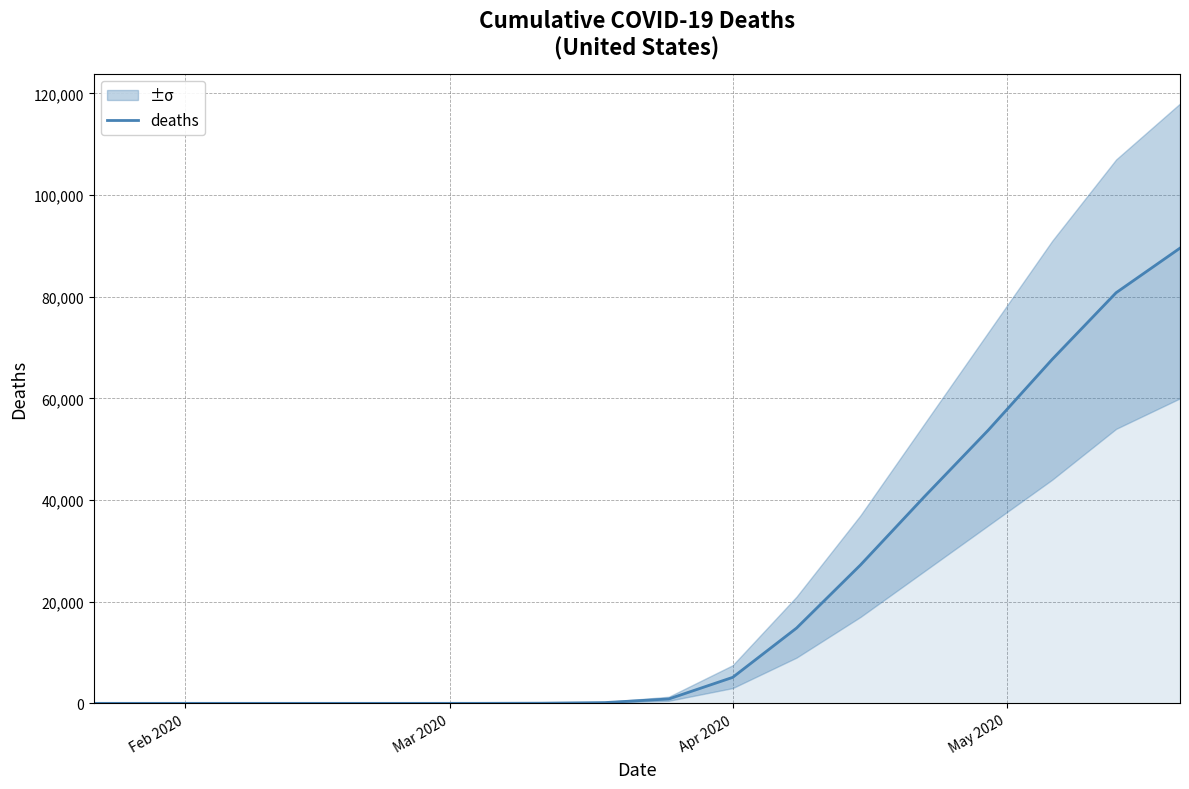

Reading left to right, extract all data points from this chart.

0	0	0	0	0	0	3	31	150	863	5112	14817	27228	40661	53755	67682	80787	89562